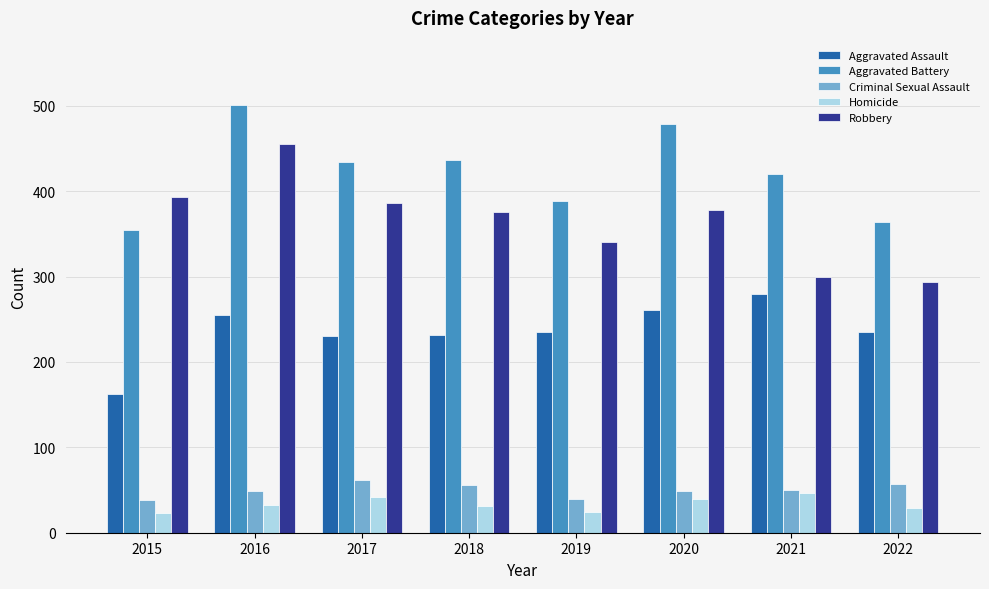

How many bars are there in total?

40